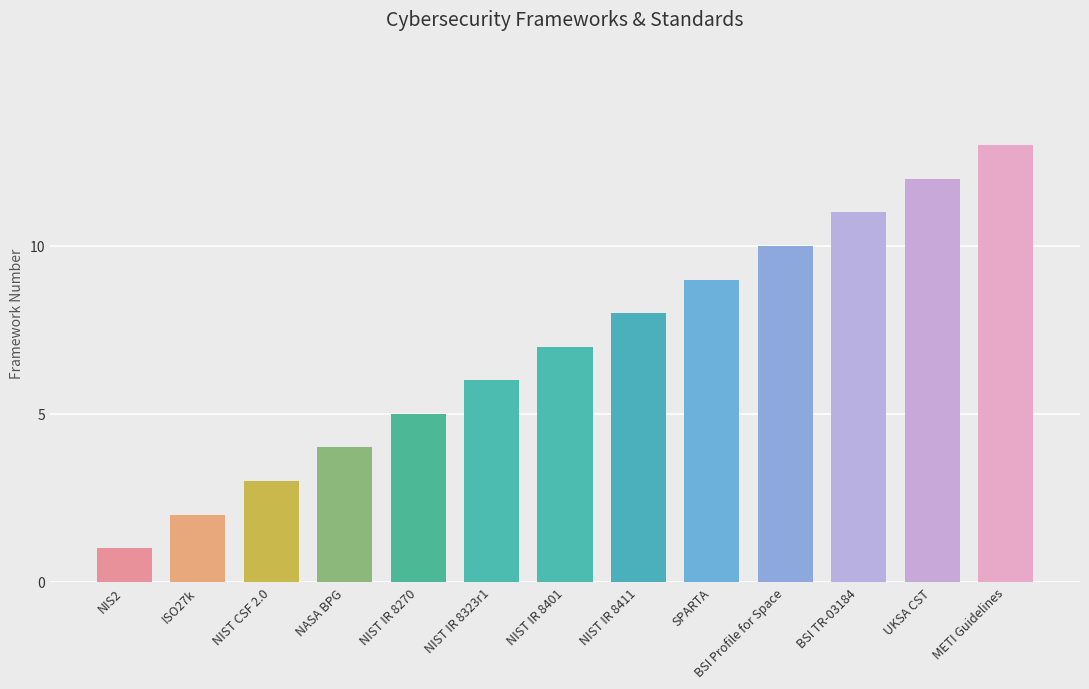

What is the change in value from NIST IR 8270 to BSI TR-03184?

+6